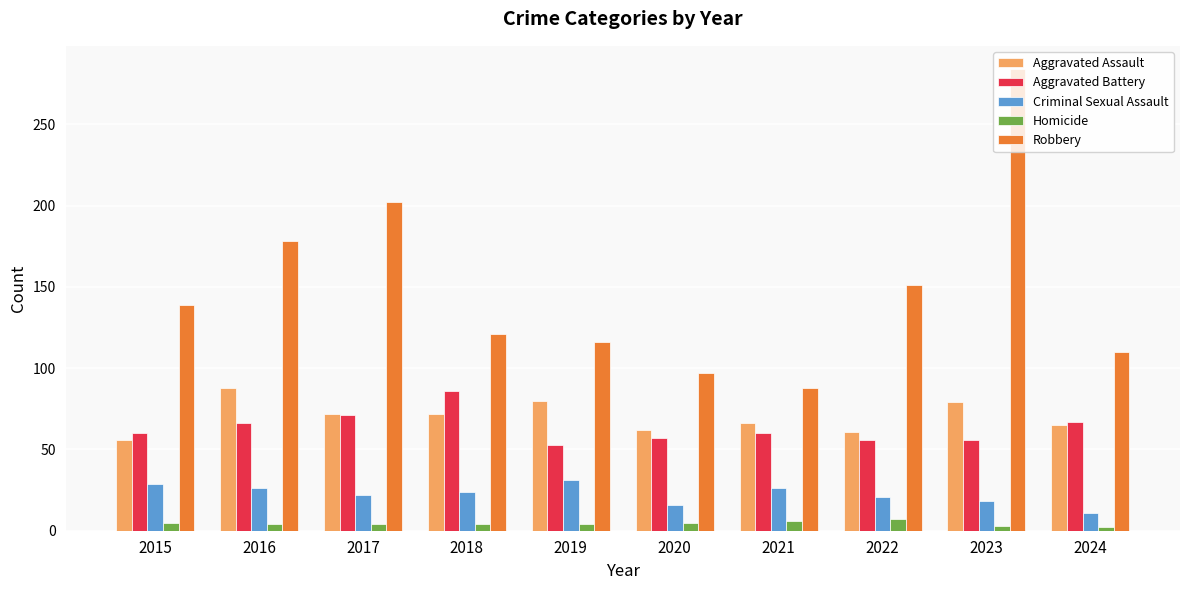

Is the value of Robbery at 2018 greater than the value of Aggravated Battery at 2024?

Yes